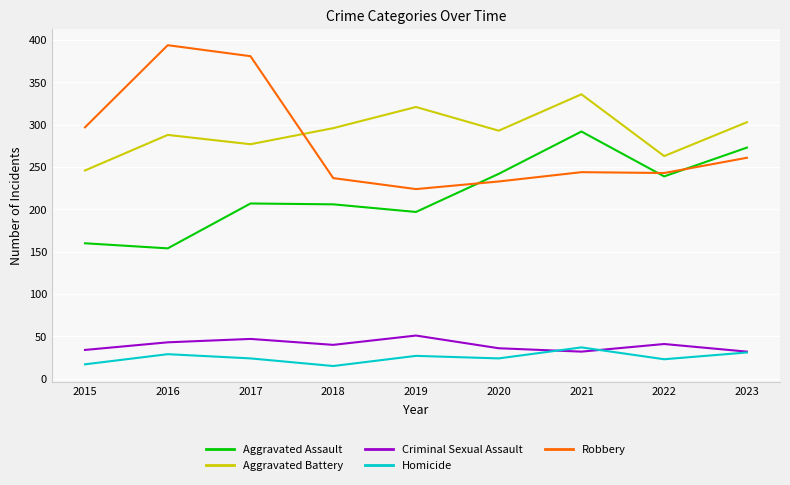

What are all the series names shown in the legend?

Aggravated Assault, Aggravated Battery, Criminal Sexual Assault, Homicide, Robbery